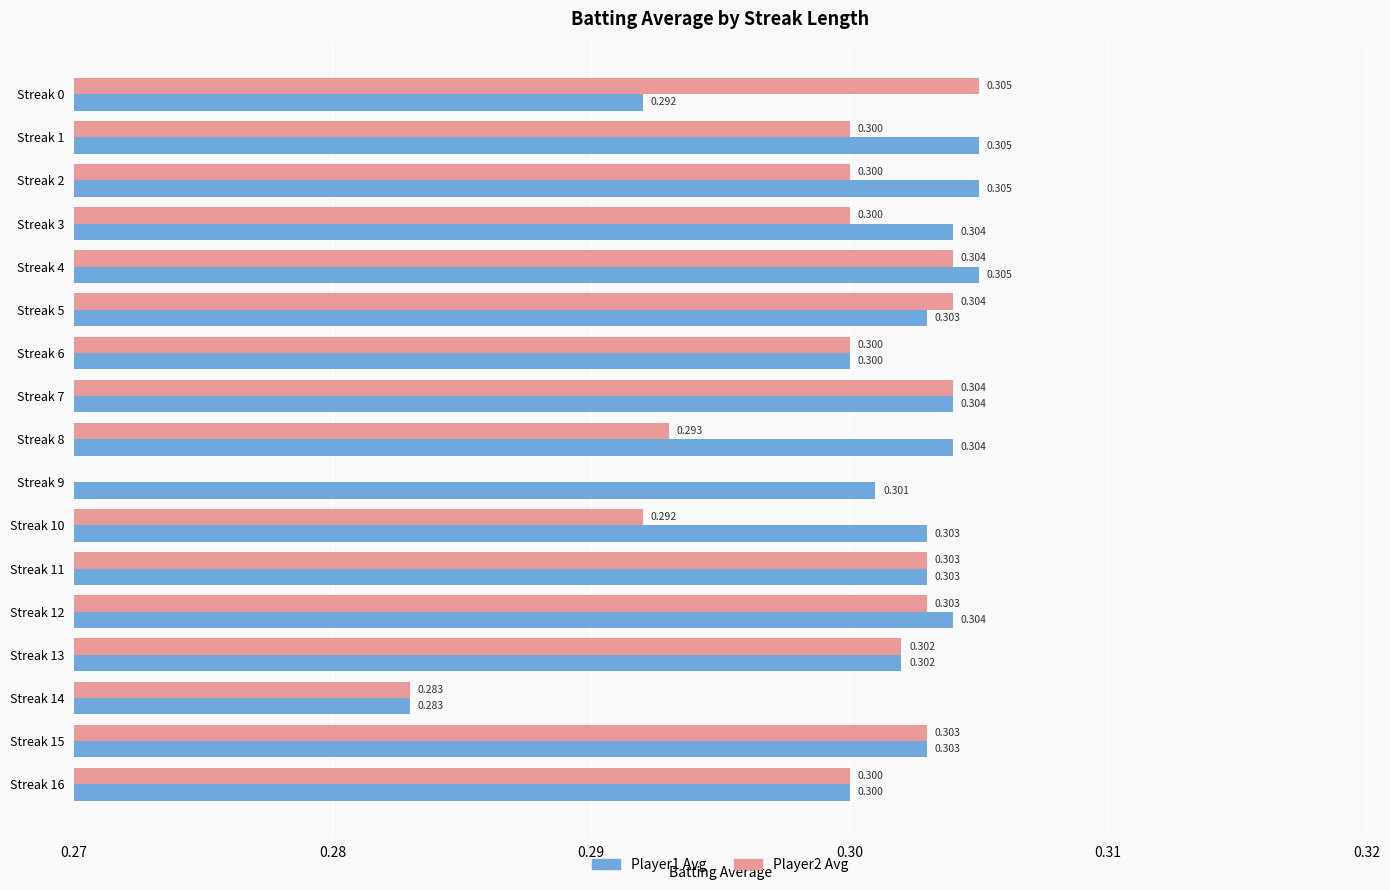

Rank the series by their maximum value, from highest to lowest.

Player1 Avg, Player2 Avg